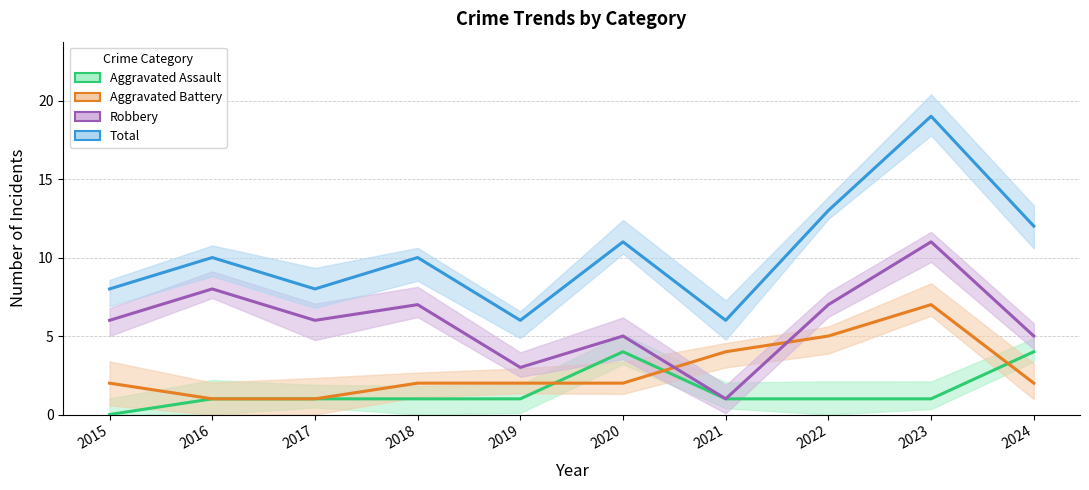

True or false: Robbery and Aggravated Battery intersect in this chart.

True